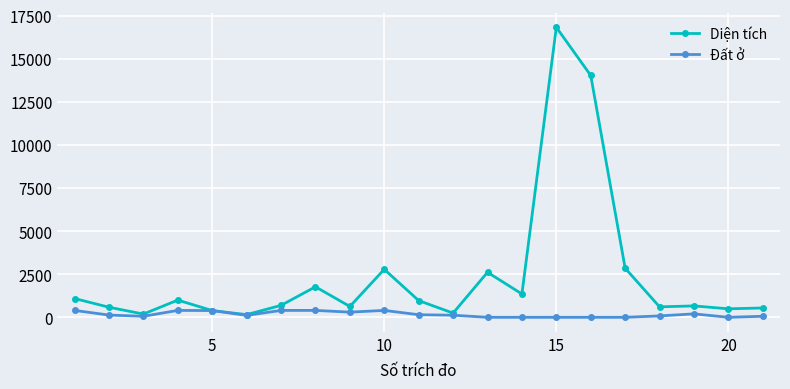

What is the value of the Đất ở point at the 10th from the left?

400.0